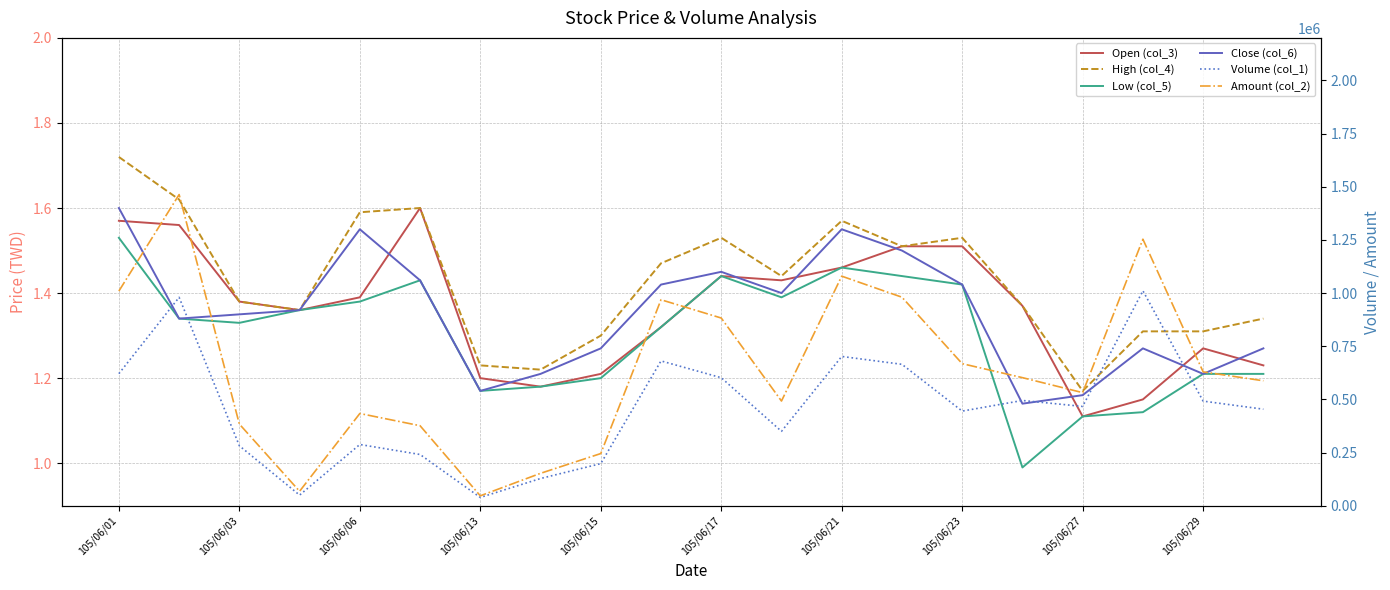

What is the sum of the Low (col_5) values at 105/06/23 and 14?

2.6